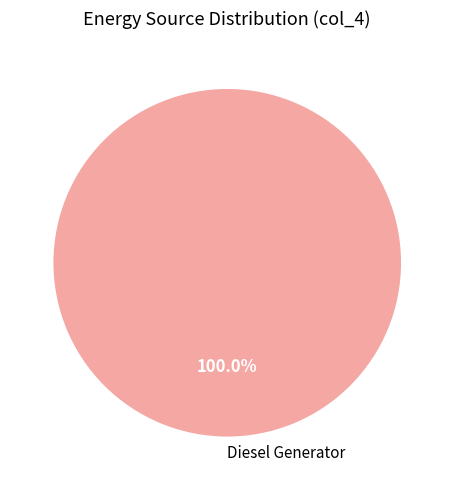

Does Diesel Generator represent more than half of the total?

Yes